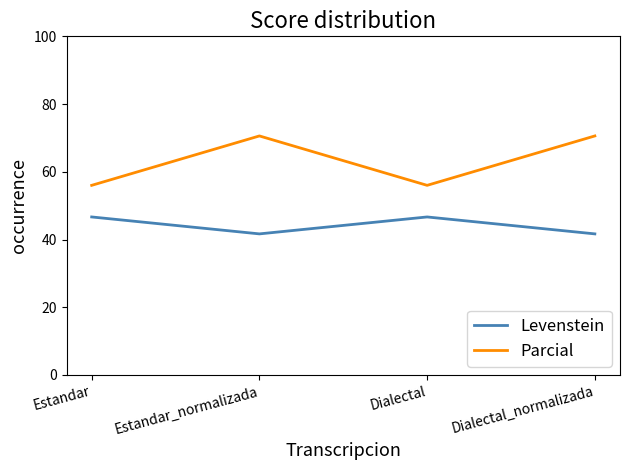

True or false: Levenstein and Parcial cross at least once.

False